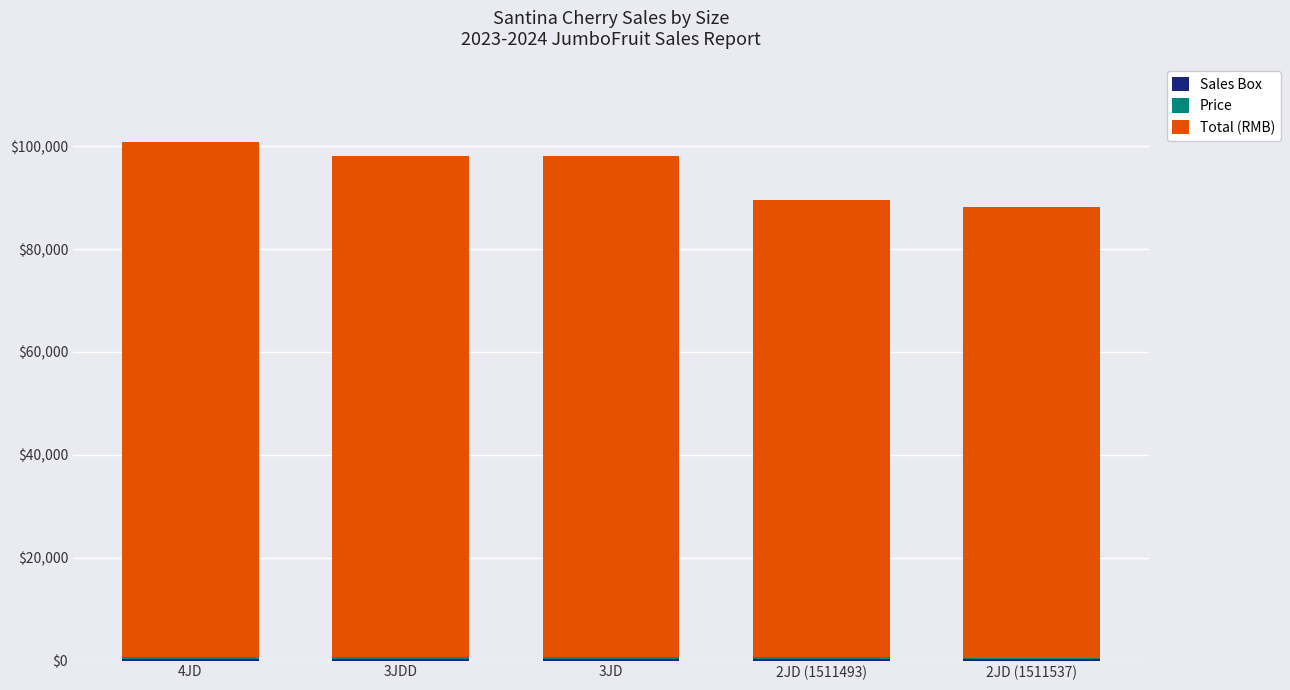

Are the bars grouped side by side (vs. stacked)?

No